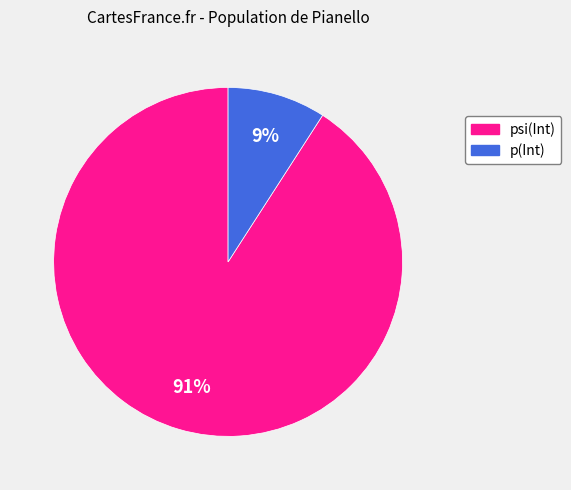

Does p(Int) represent more than half of the total?

No